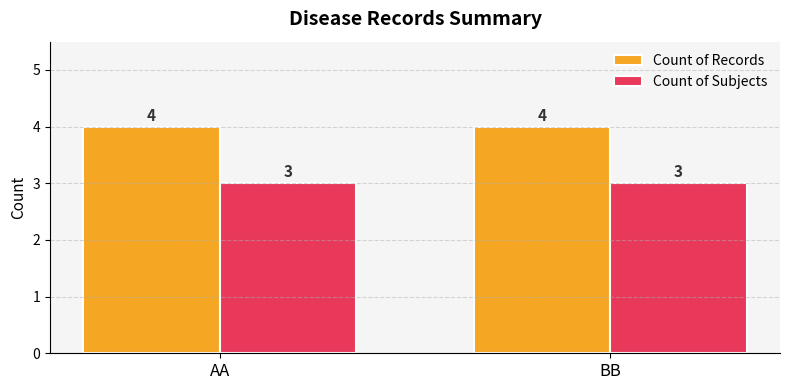

Rank the series by their maximum value, from highest to lowest.

Count of Records, Count of Subjects